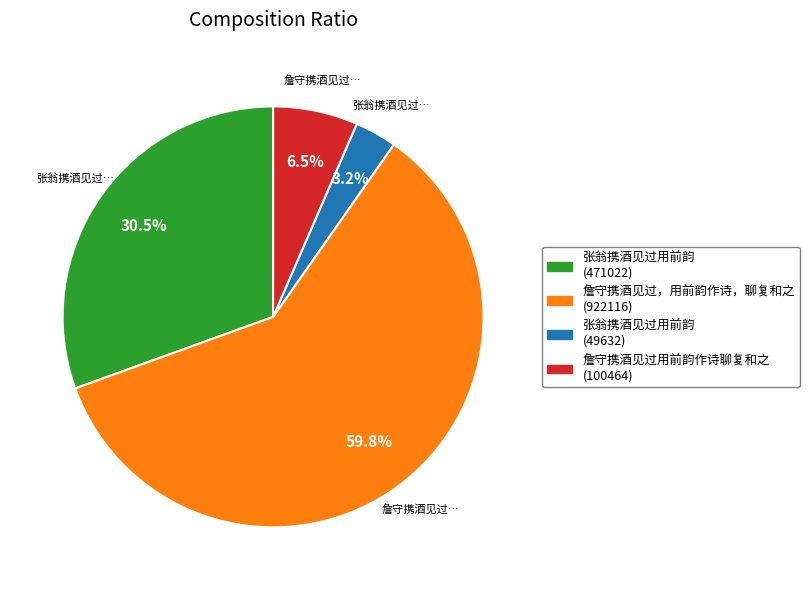

Which category has the smallest portion of the pie?

张翁携酒见过用前韵 (49632)